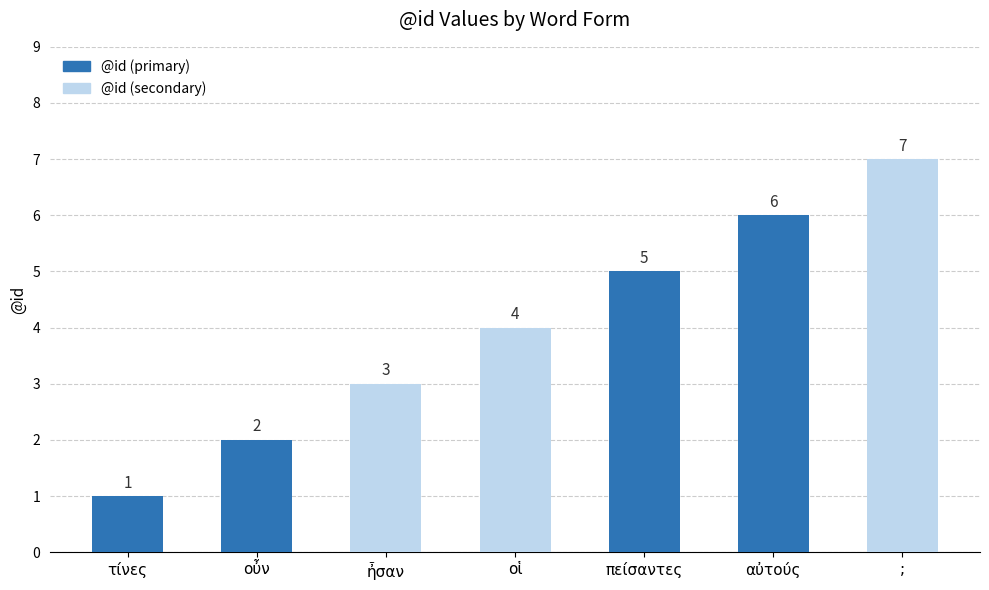

Rank the categories by value from lowest to highest.

τίνες, οὖν, ἦσαν, οἱ, πείσαντες, αὐτούς, ;